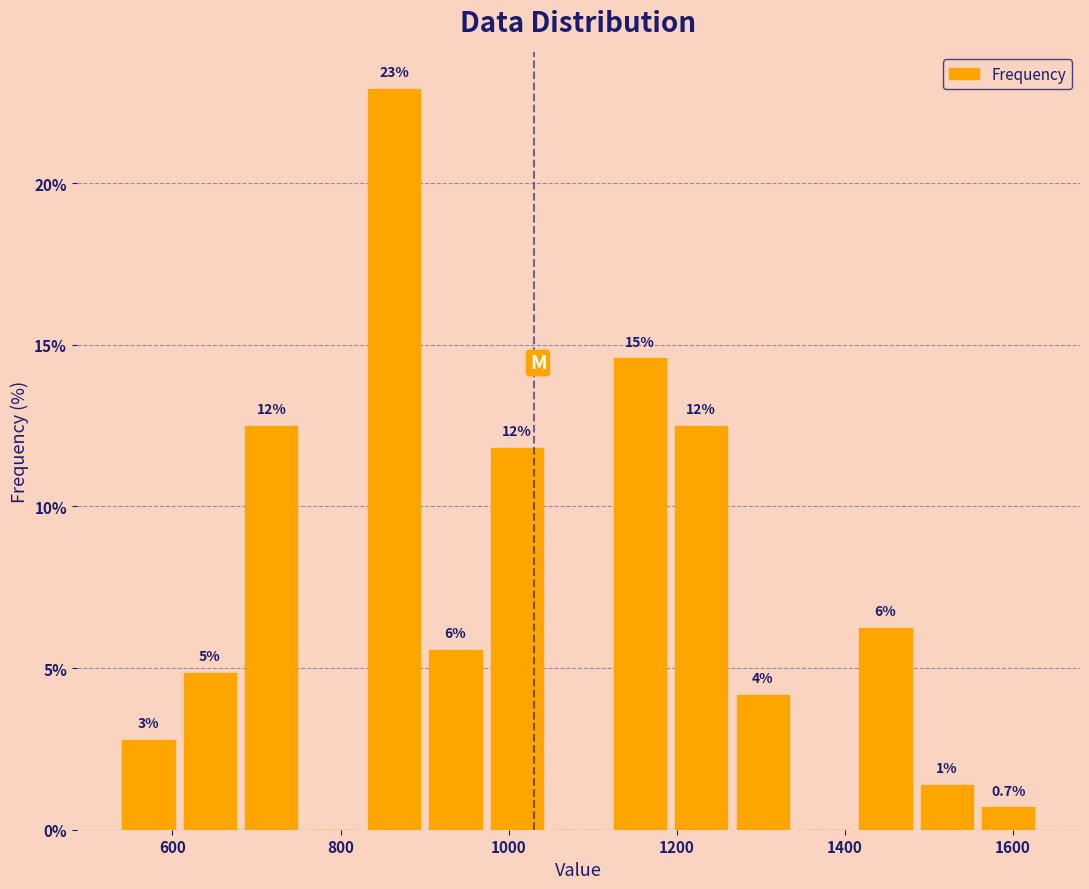

Around what value on the x-axis is the tallest bar? Give the approximate position of its centre, as read against the axis.

860